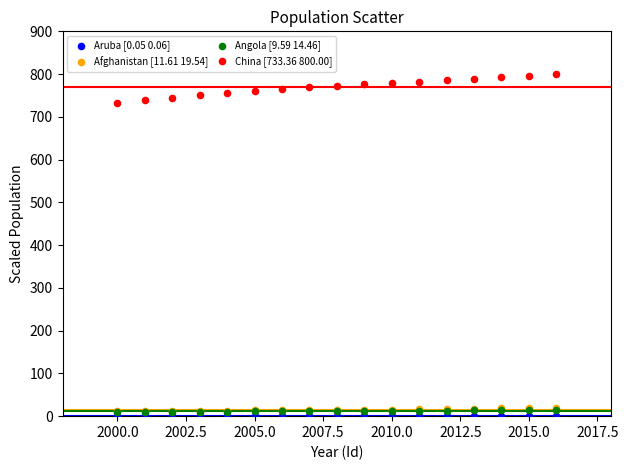

What are all the series names shown in the legend?

Aruba [0.05 0.06], Afghanistan [11.61 19.54], Angola [9.59 14.46], China [733.36 800.00]